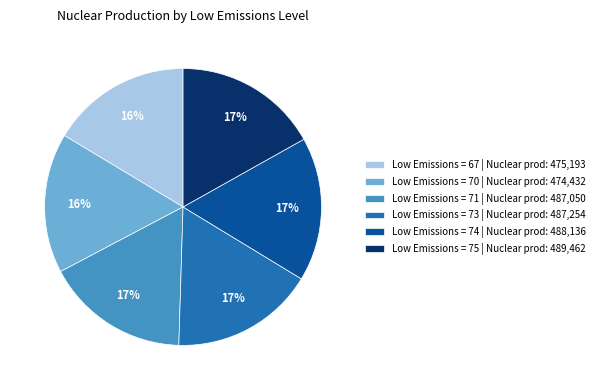

To the nearest percent, what portion does Low Emissions = 67 | Nuclear prod: 475,193 represent?

16%